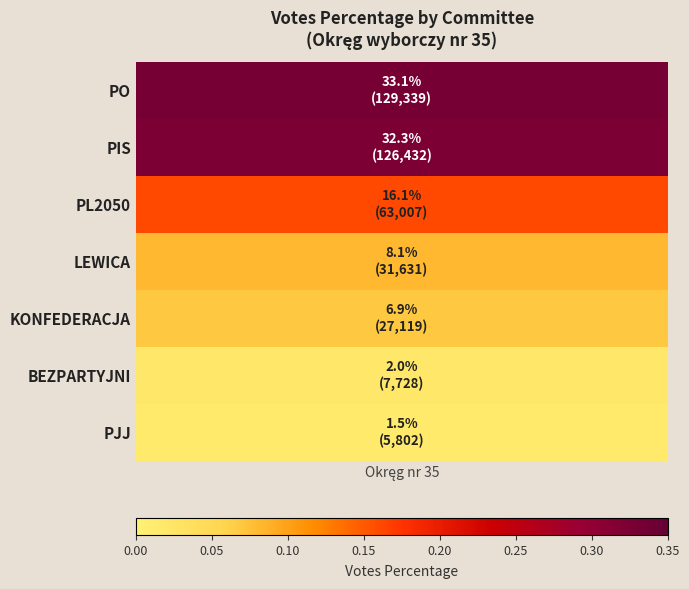

Reading right to left, extract all data points from this chart.

PJJ=0.0	BEZPARTYJNI=0.0	KONFEDERACJA=0.1	LEWICA=0.1	PL2050=0.2	PIS=0.3	PO=0.3